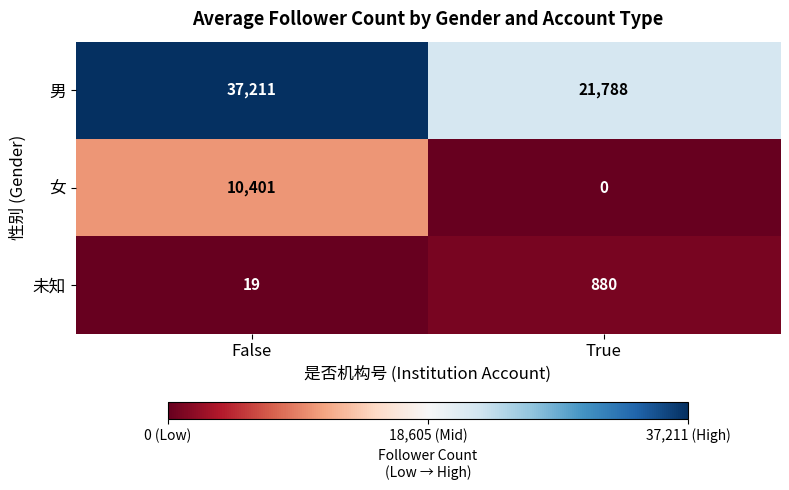

Is it true that 女 equals 0 at True?

True